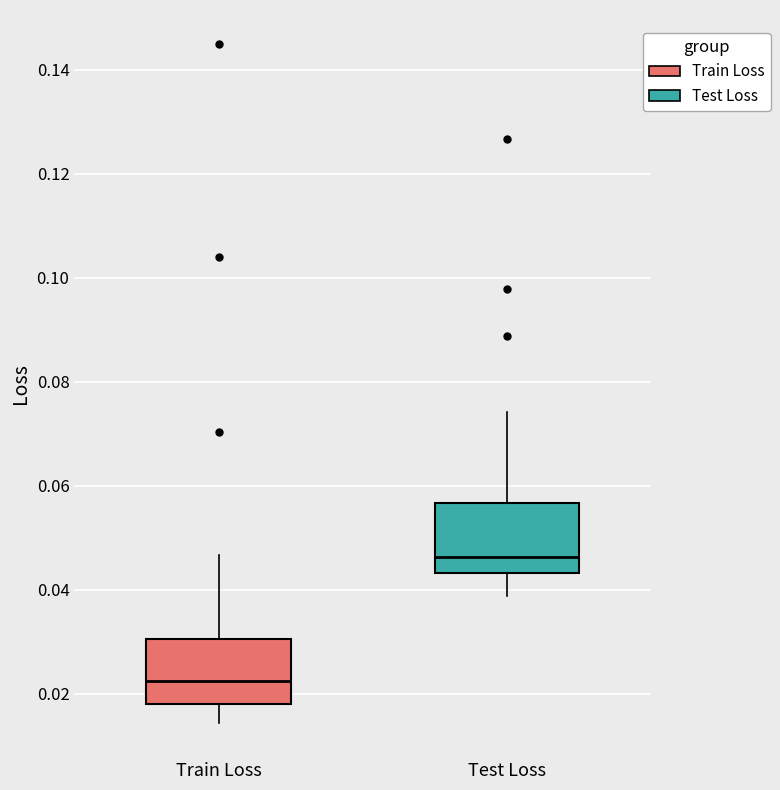

Reading left to right, read every box against the y-axis: the position of its median line, the range the box covers, and the ends of its whiskers. The values are not printed on the chart, so give them approximately, as read against the axis.

Train Loss: median 0.022, box 0.018 to 0.030, whiskers 0.014 to 0.046
Test Loss: median 0.046, box 0.044 to 0.056, whiskers 0.038 to 0.074